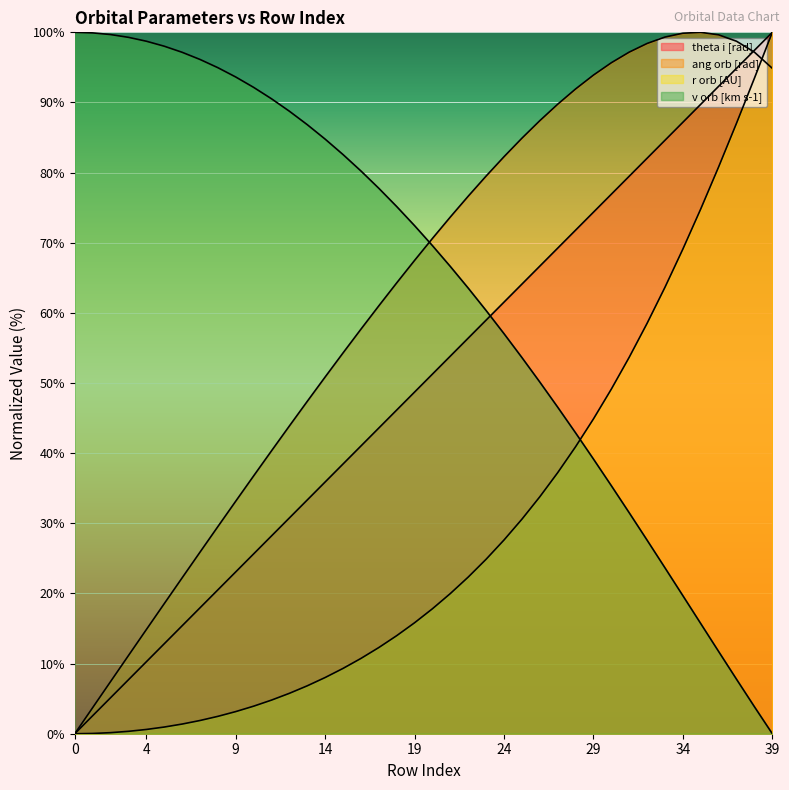

Which series ends up on top after the final intersection of ang orb [rad] and theta i [rad]?

theta i [rad]